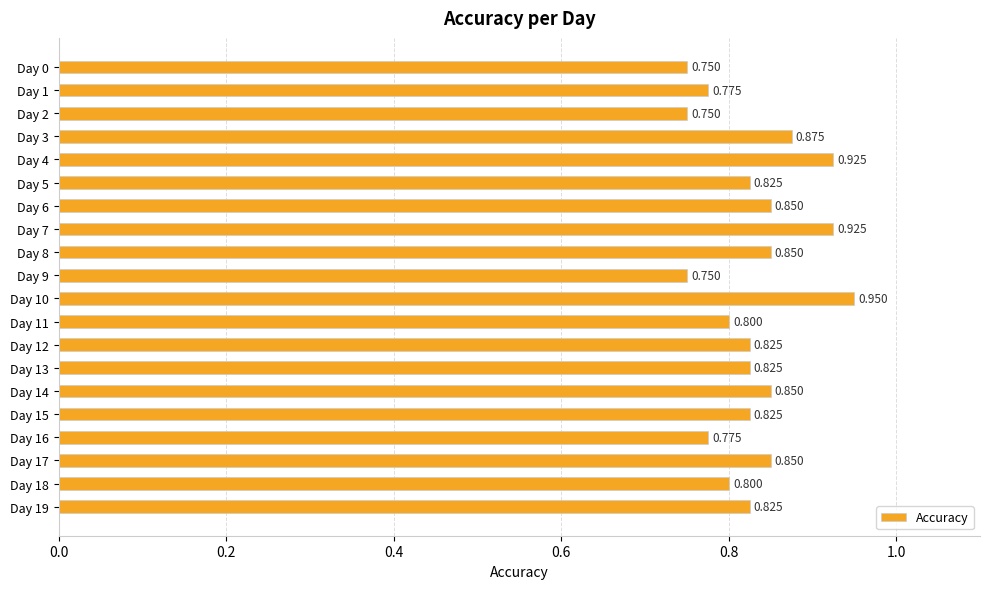

Count the number of categories in the chart.

20